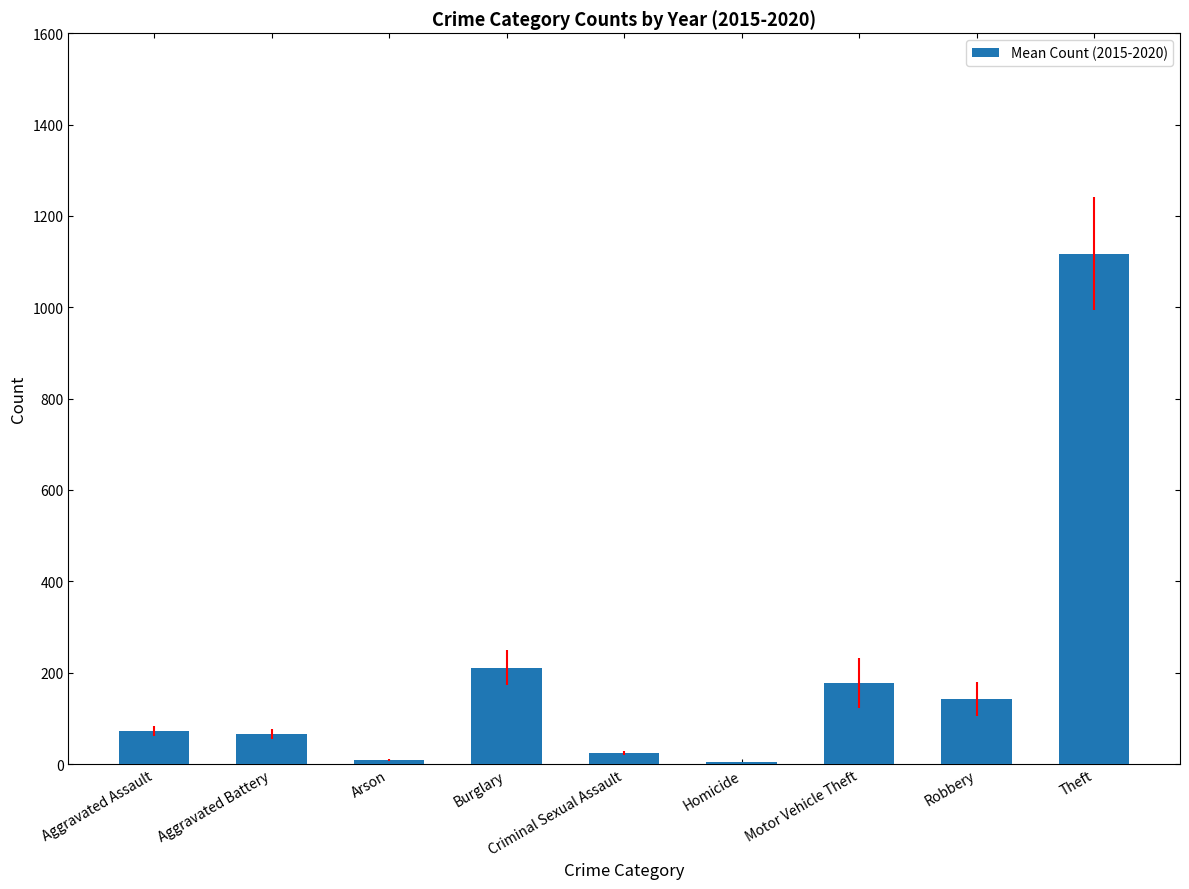

What is the change in value from Burglary to Motor Vehicle Theft?

-33.5